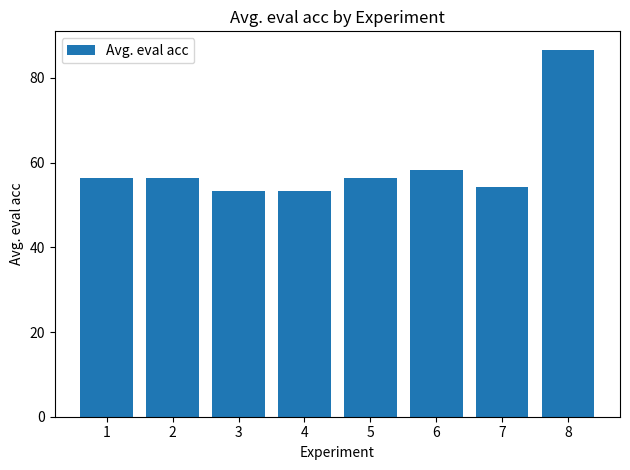

How many categories are shown in the chart?

8